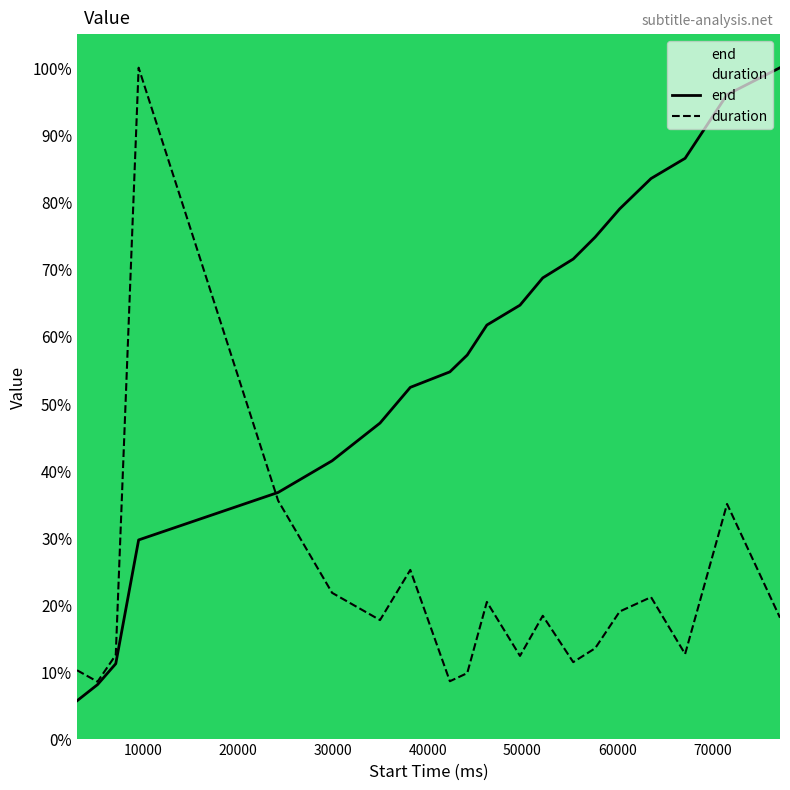

True or false: end has more than 1 points higher than both neighbors.

False